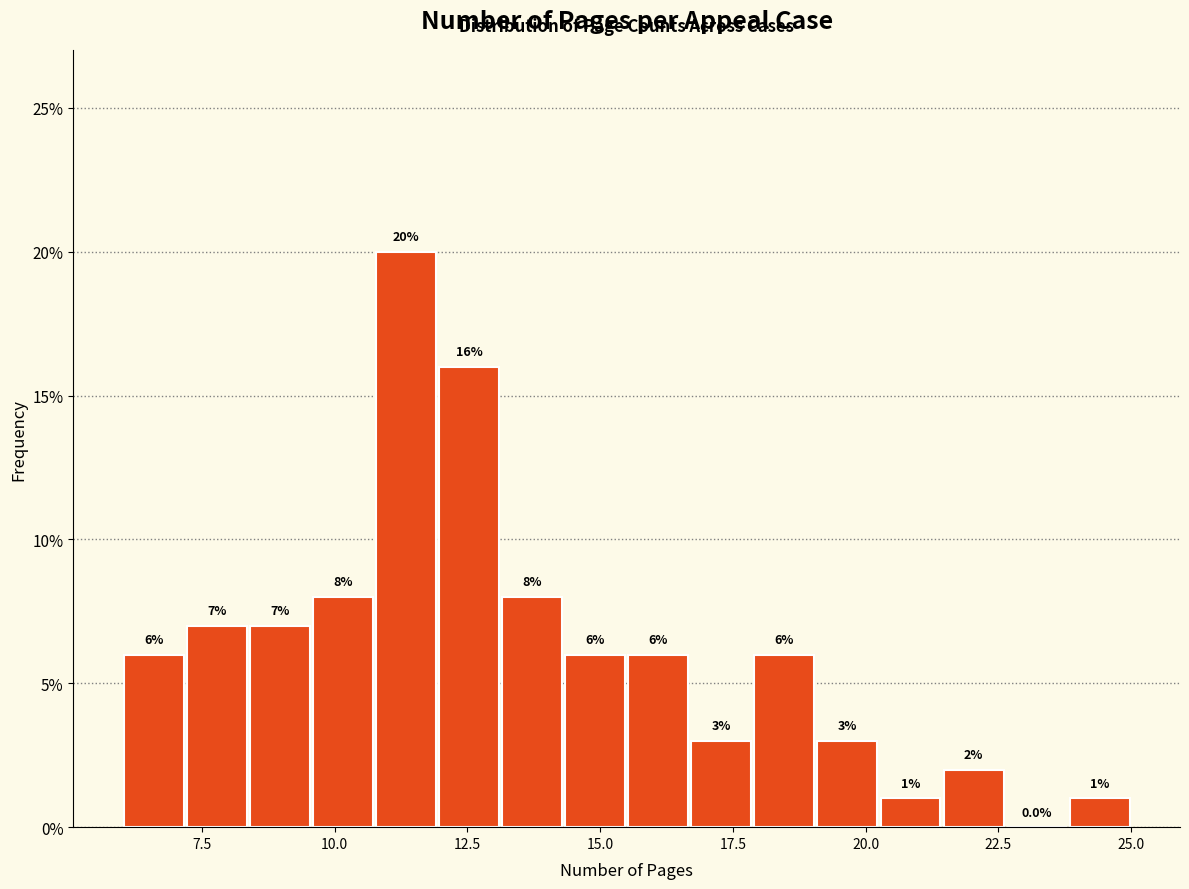

Around what value on the x-axis is the tallest bar? Give the approximate position of its centre, as read against the axis.

11.5